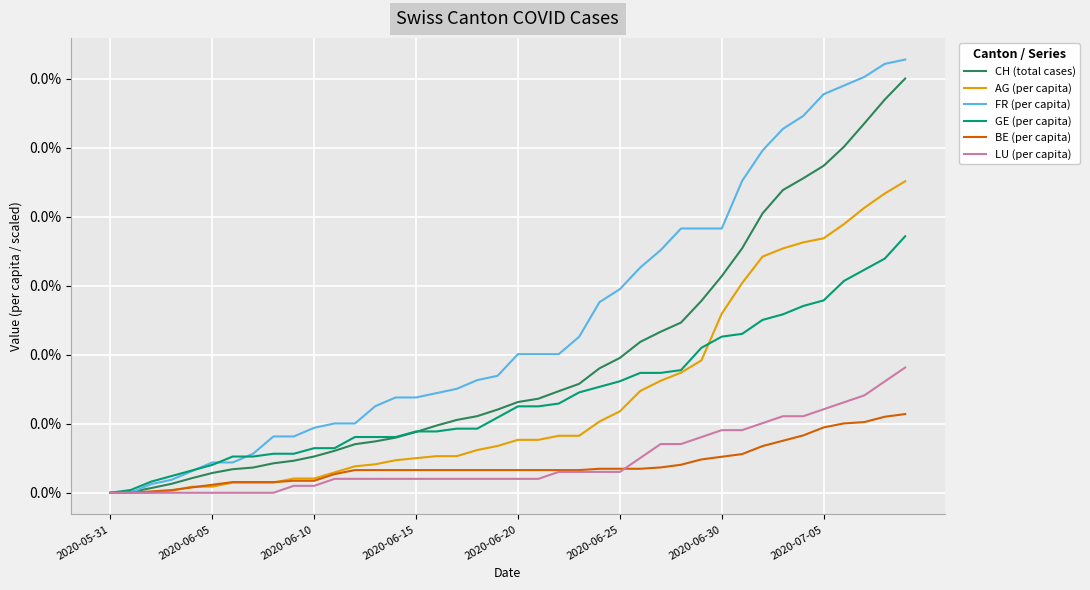

Does the chart display data point markers on the line(s)?

No